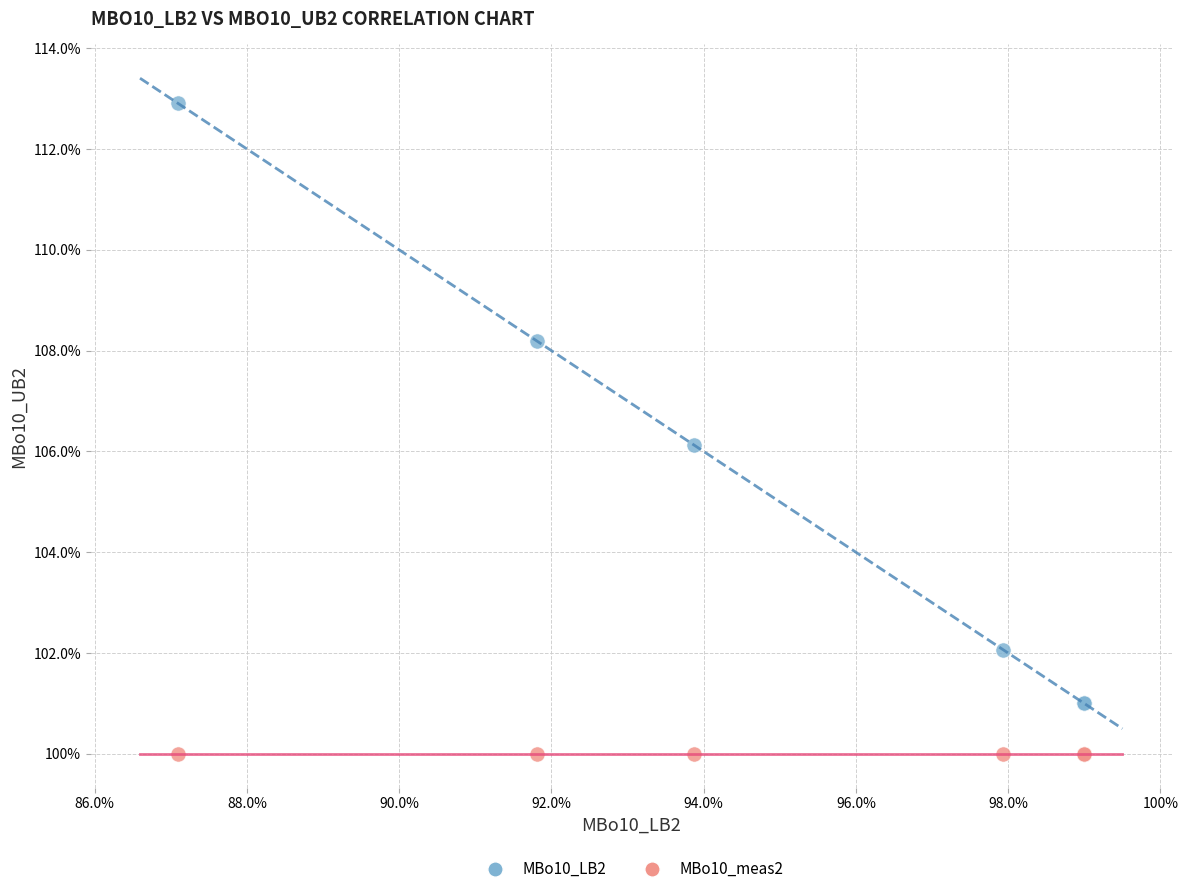

Which series reaches the minimum Y coordinate?

MBo10_meas2